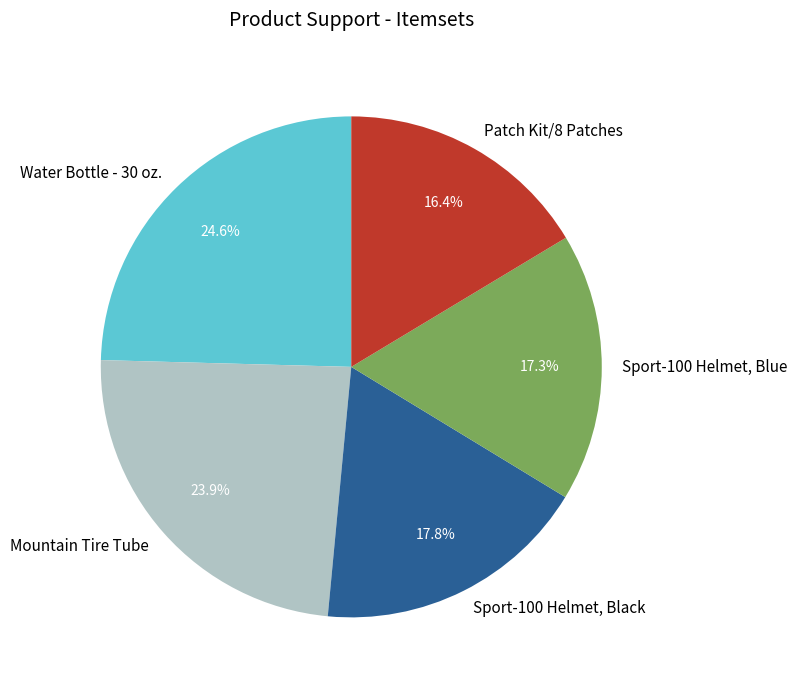

What is the total percentage of Sport-100 Helmet, Black and Mountain Tire Tube?

41.7%